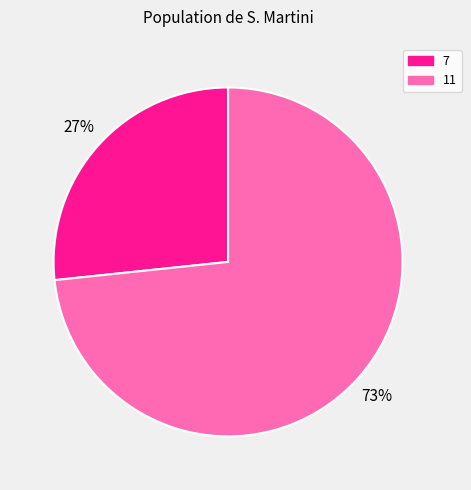

How many slices are in this pie chart?

2